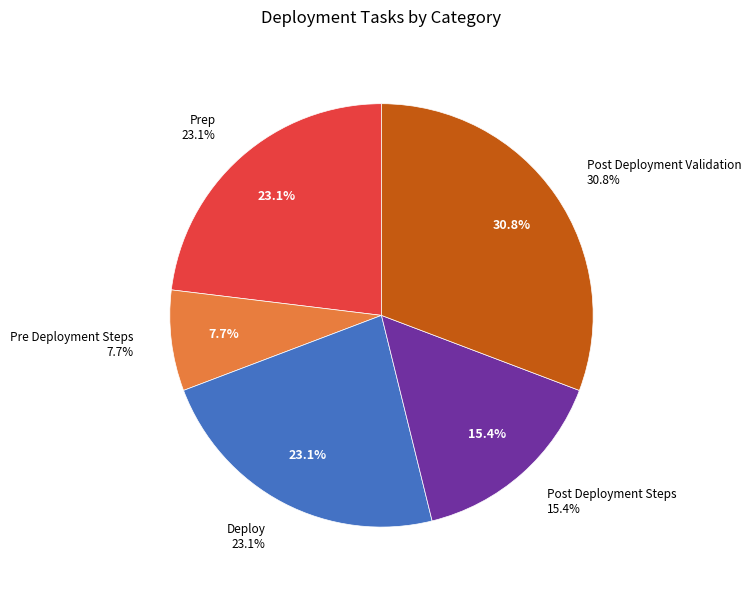

Which slice is the largest?

Post Deployment Validation